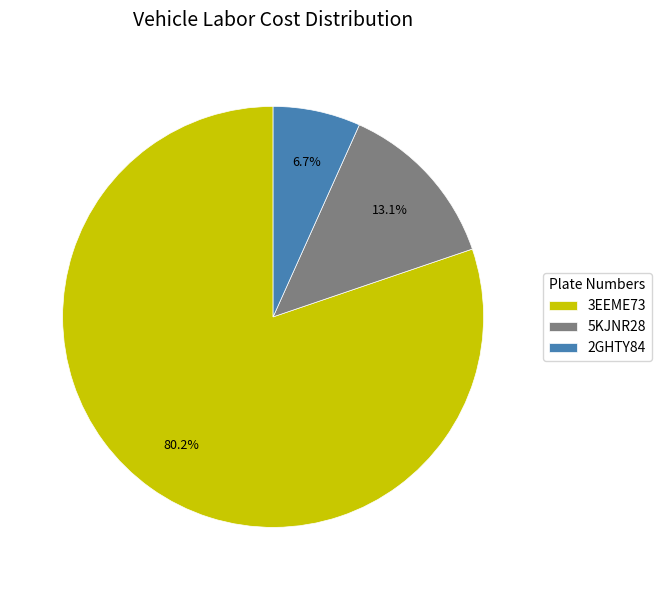

What percentage do 2GHTY84 and 5KJNR28 together represent?

19.8%